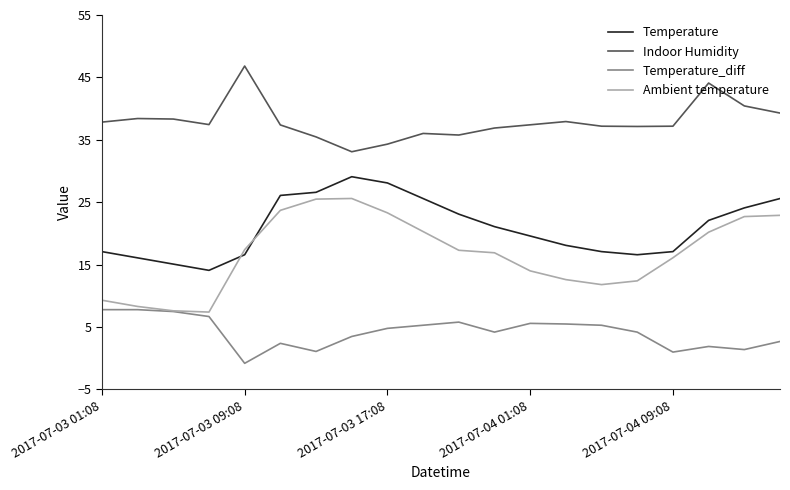

Which series has the widest spread of values?

Ambient temperature